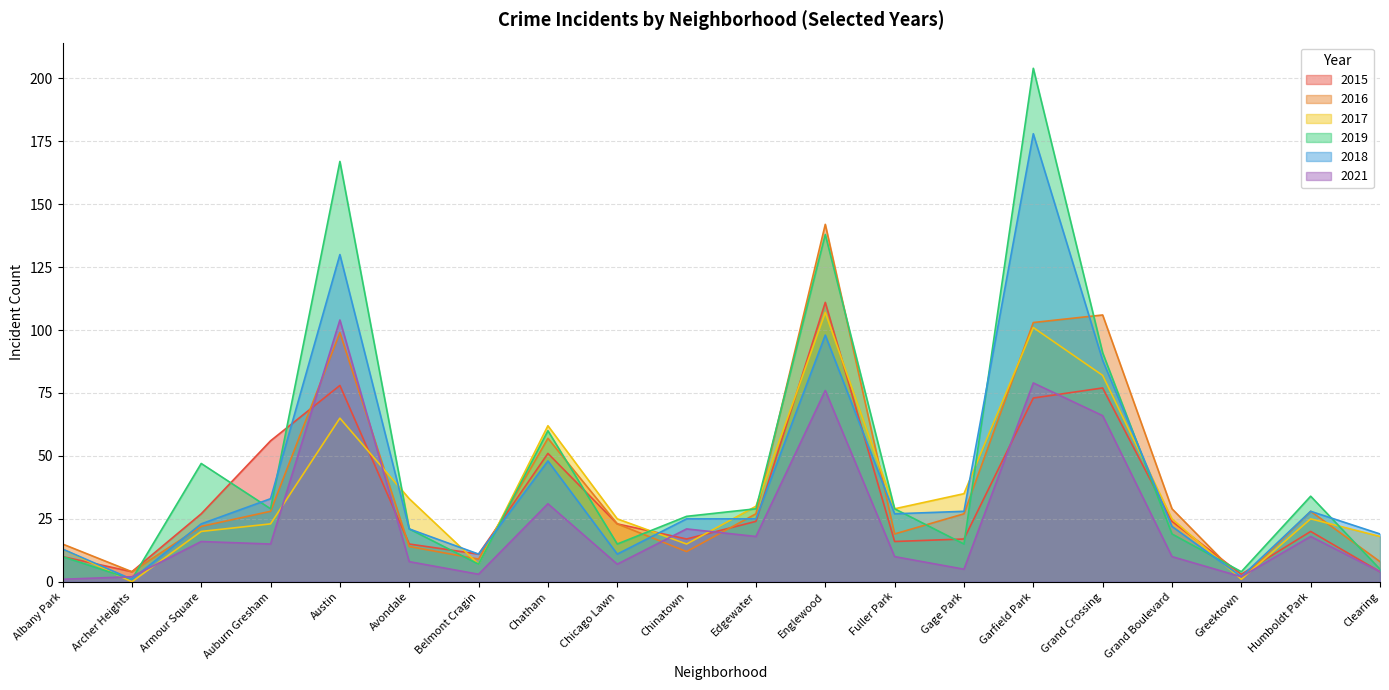

What is the difference between the 2019 values at Grand Crossing and Archer Heights?

90